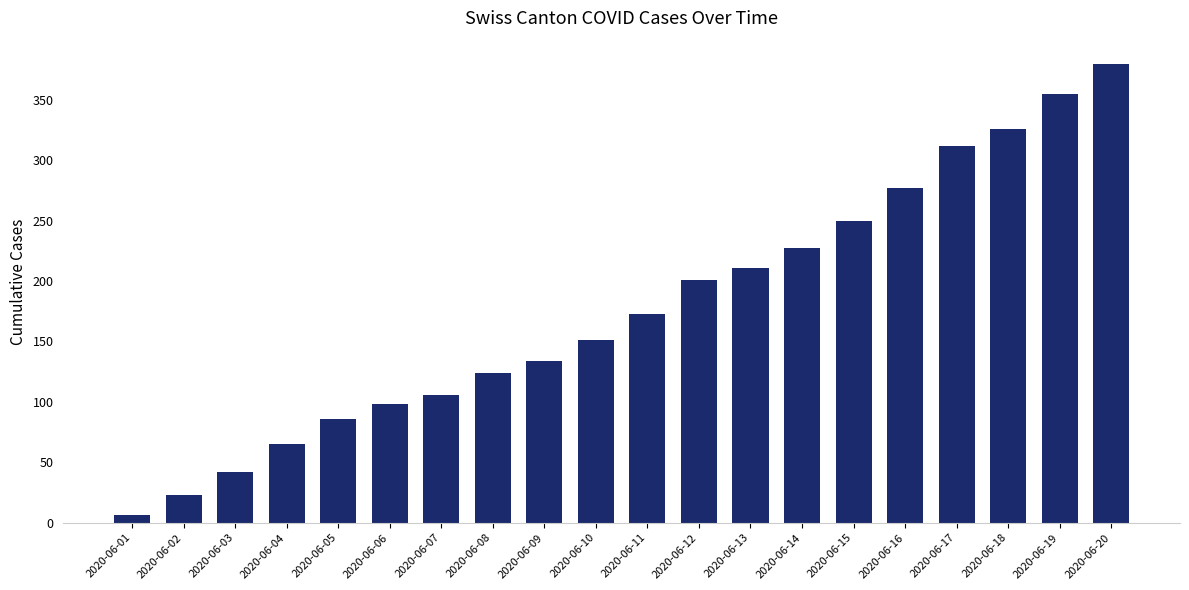

How many bars are there in total?

20